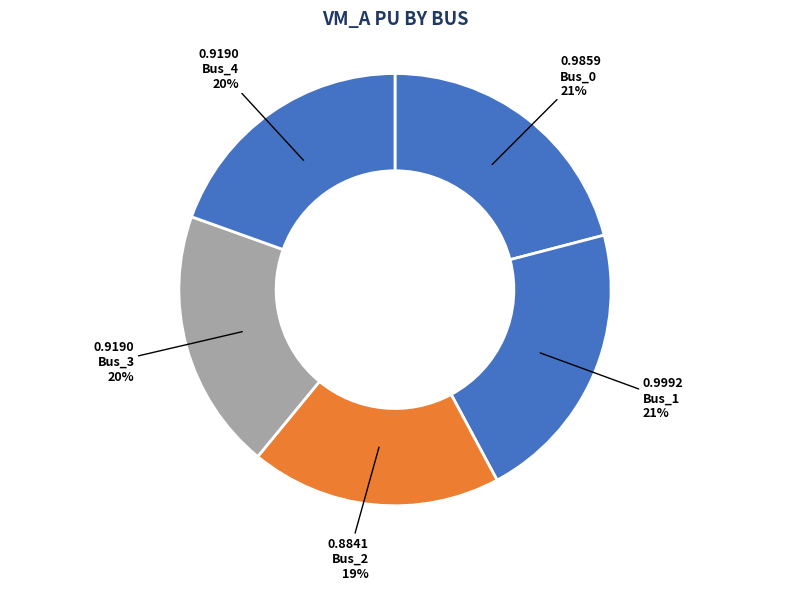

What percentage is NOT represented by Bus_1?

78.8%